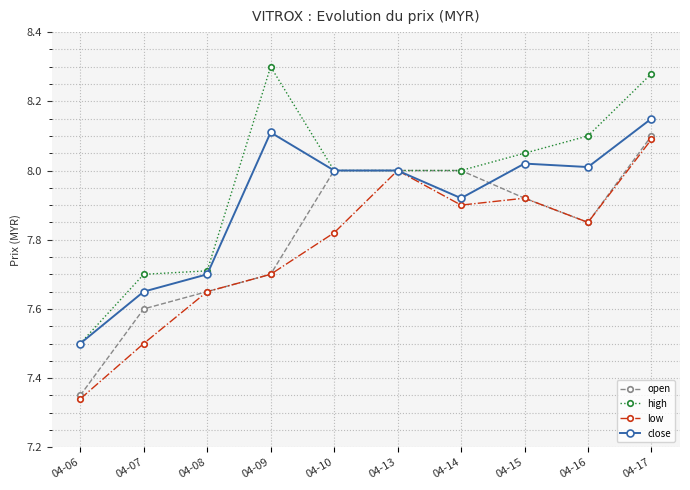

In low, how many points are lower than both neighbors (excluding endpoints)?

2